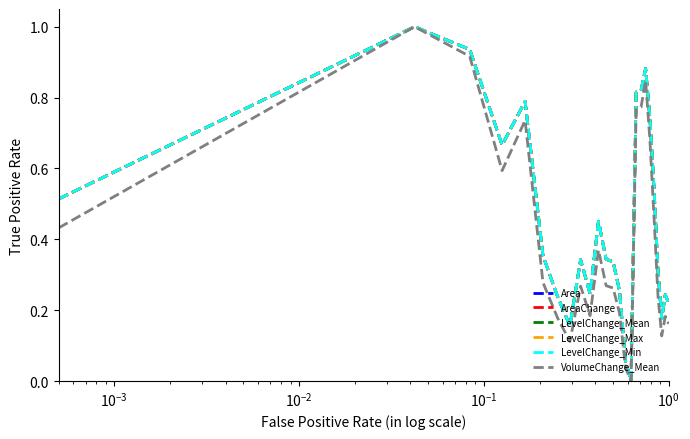

What is the difference between the maximum and minimum values in the LevelChange_Min series?

1.0